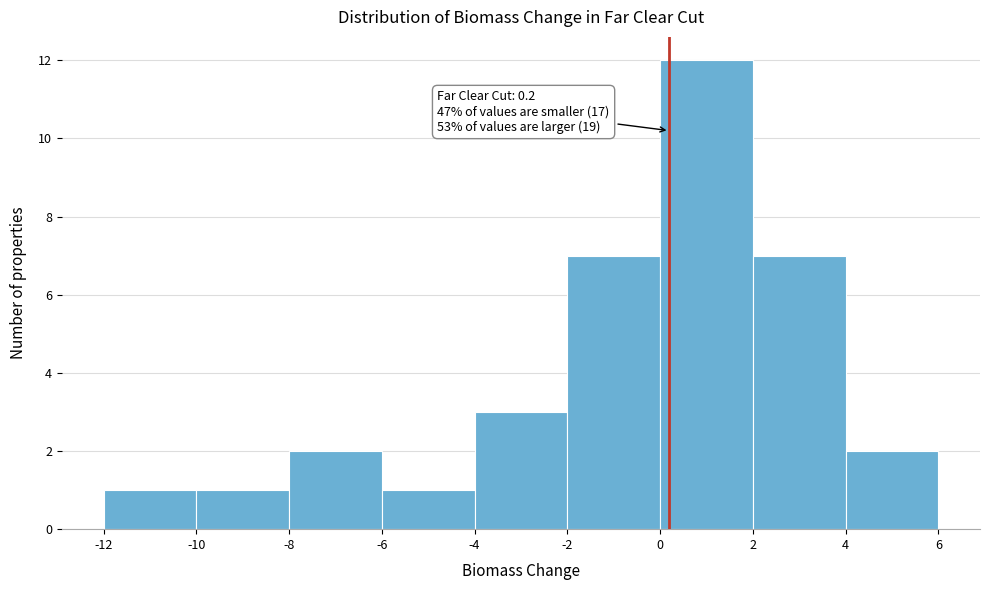

Over which range of the x-axis is the bar tallest?

0 to 2